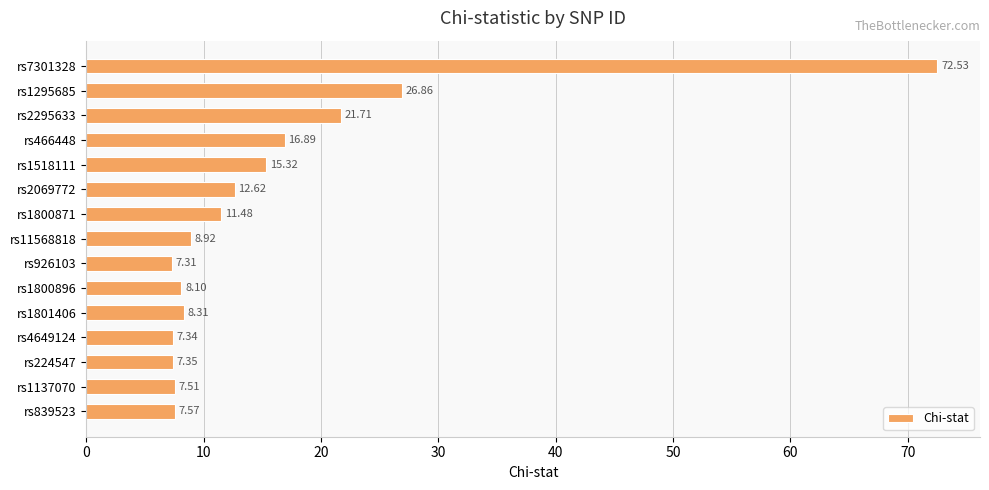

What is the change in value from rs2295633 to rs2069772?

-9.1